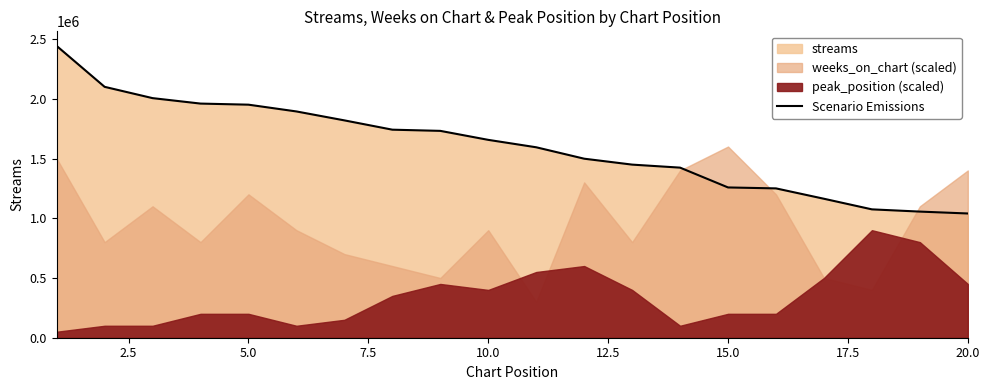

What is the smallest value displayed?

1039858